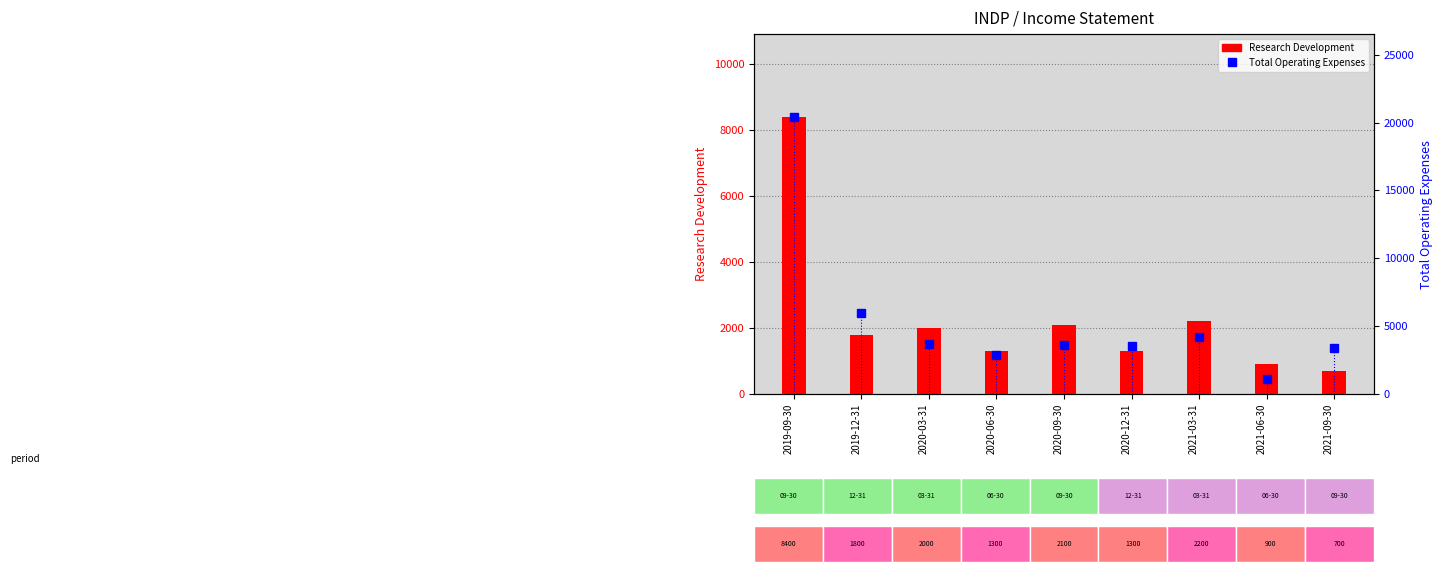

Is it true that Total Operating Expenses equals 20400 at 2019-09-30?

True